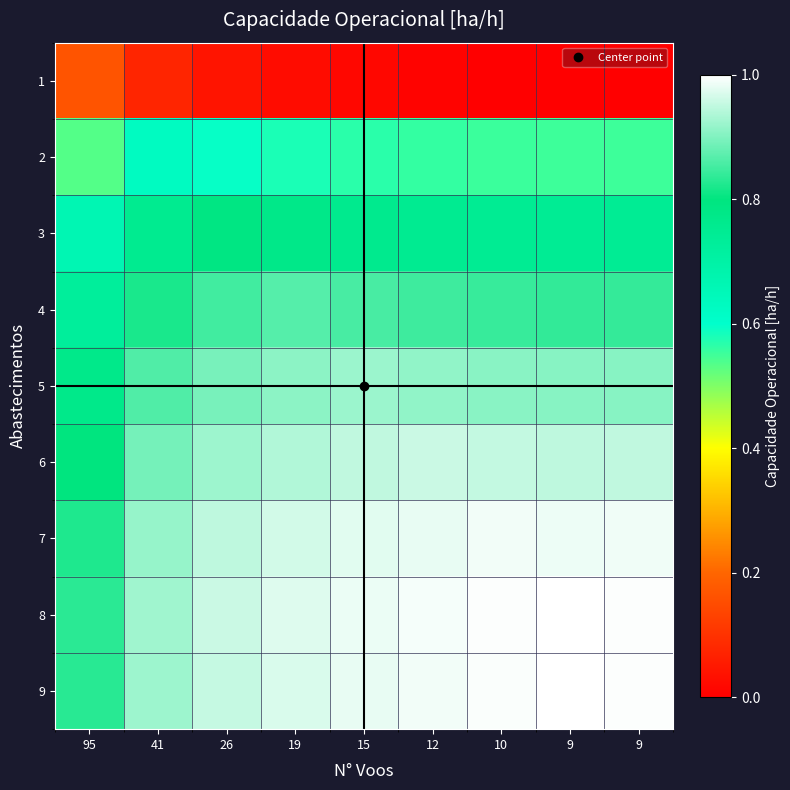

At which category is the sum across all series the highest?

15